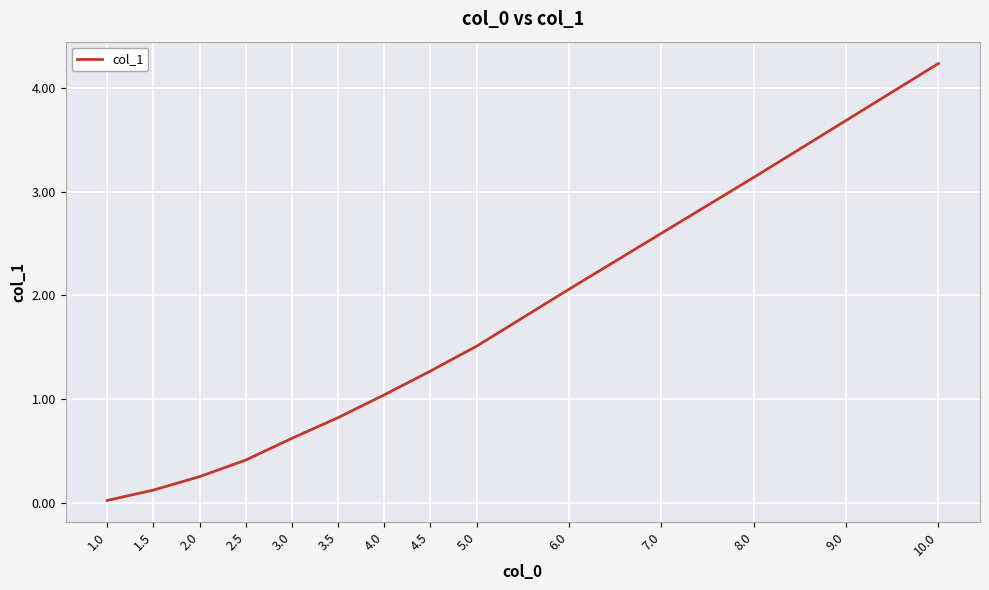

What value does the data have at 3.5?

0.8